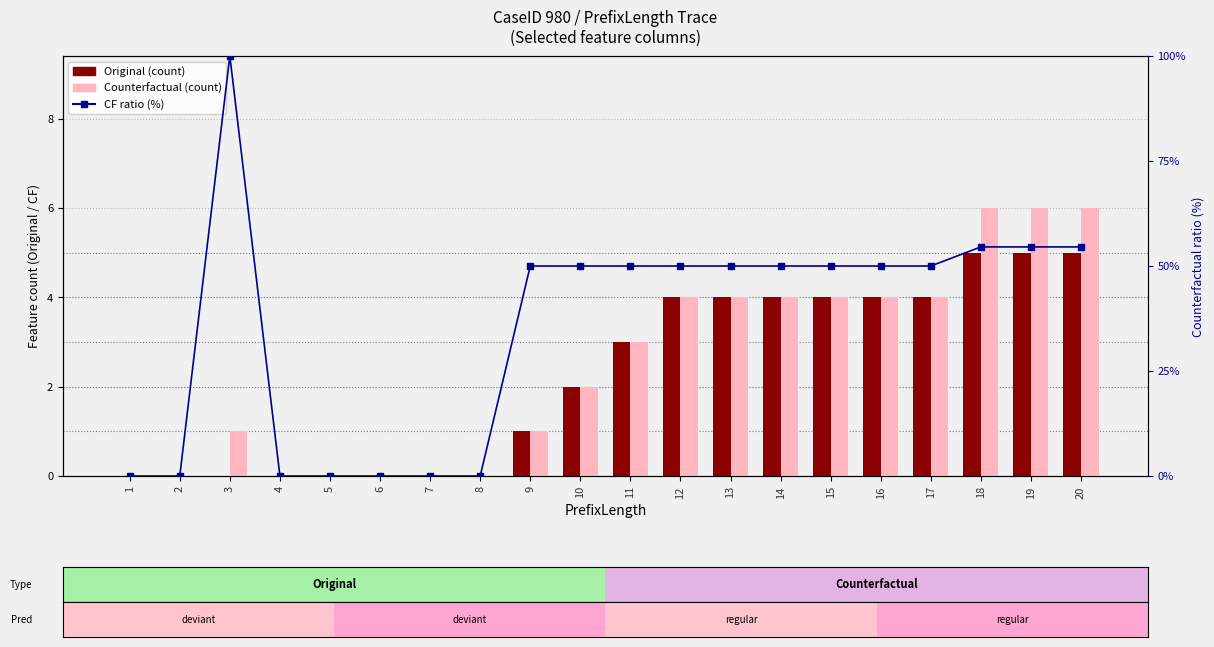

How many data points does each series have?

20